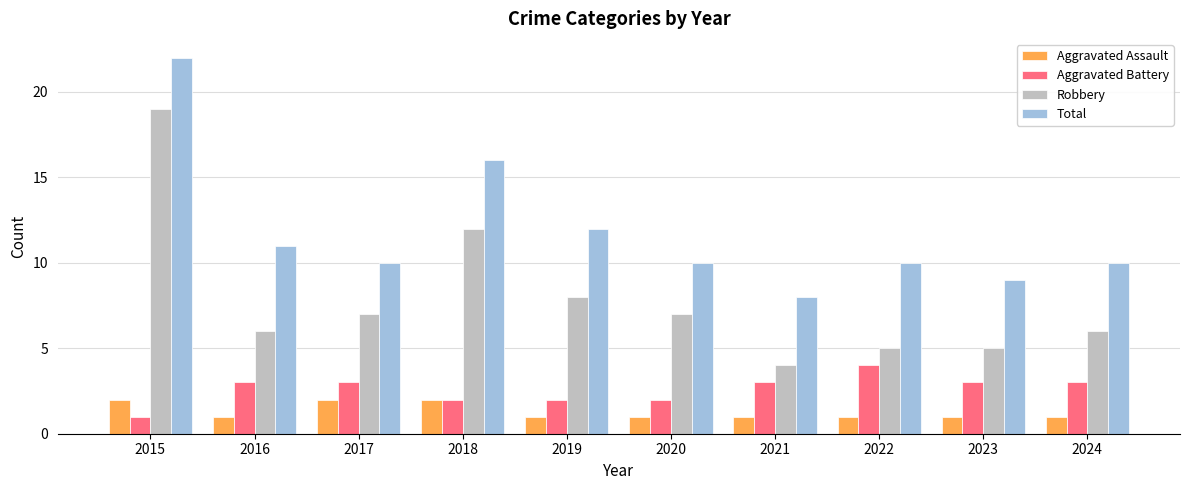

Count the Aggravated Assault values in the range 1 to 2.

10